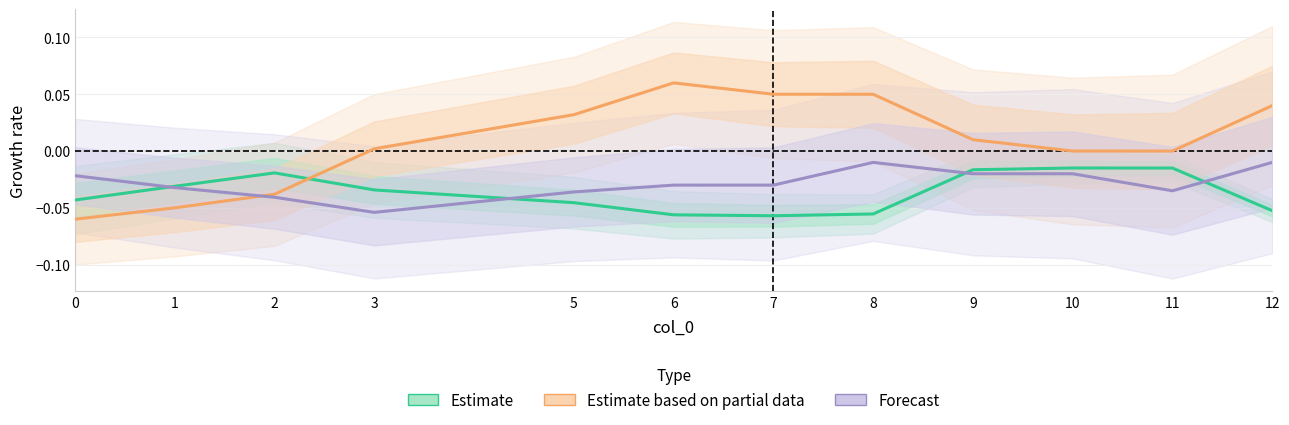

Where is the first local maximum for Estimate?

2